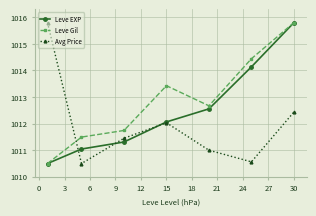

Rank the series by their average value, from highest to lowest.

Leve Gil, Leve EXP, Avg Price